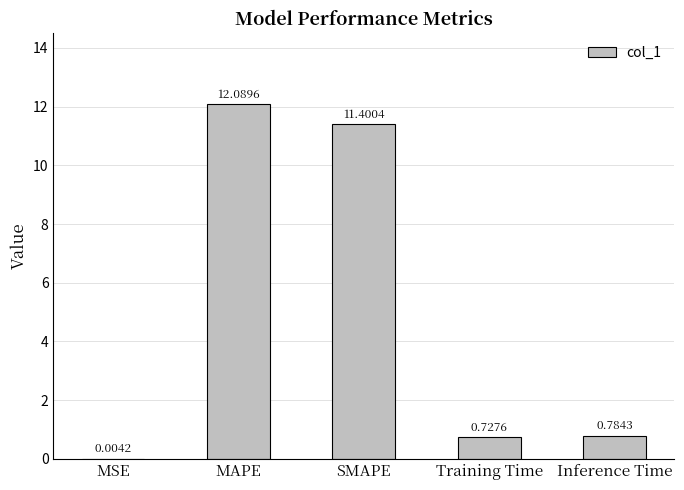

What value does the data have at MAPE?

12.1